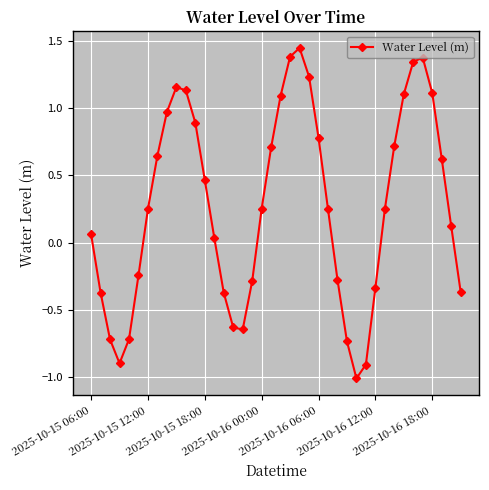

What is the difference between the maximum and minimum values?

2.5